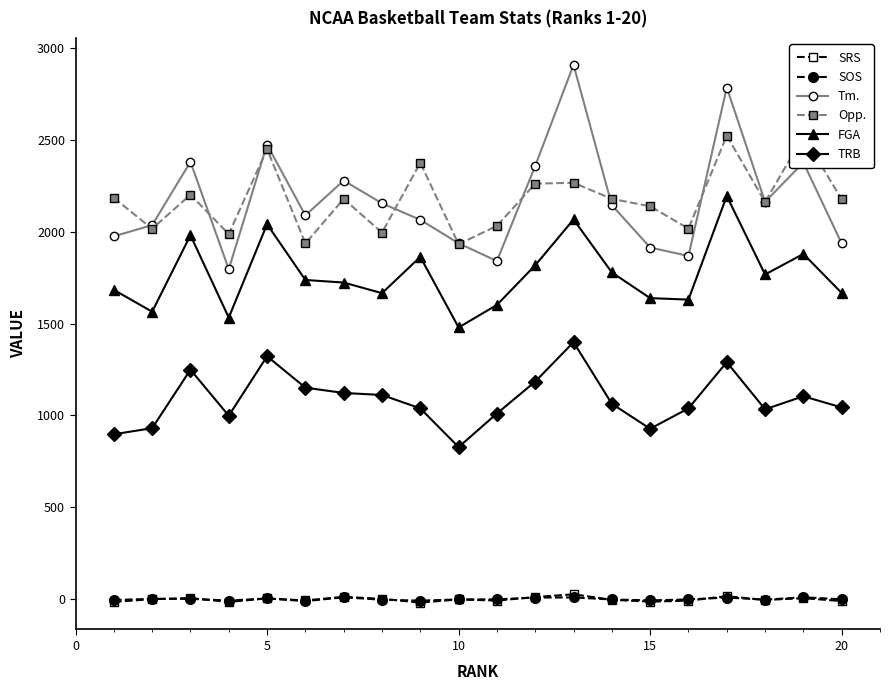

Which series has the widest spread of values?

Tm.